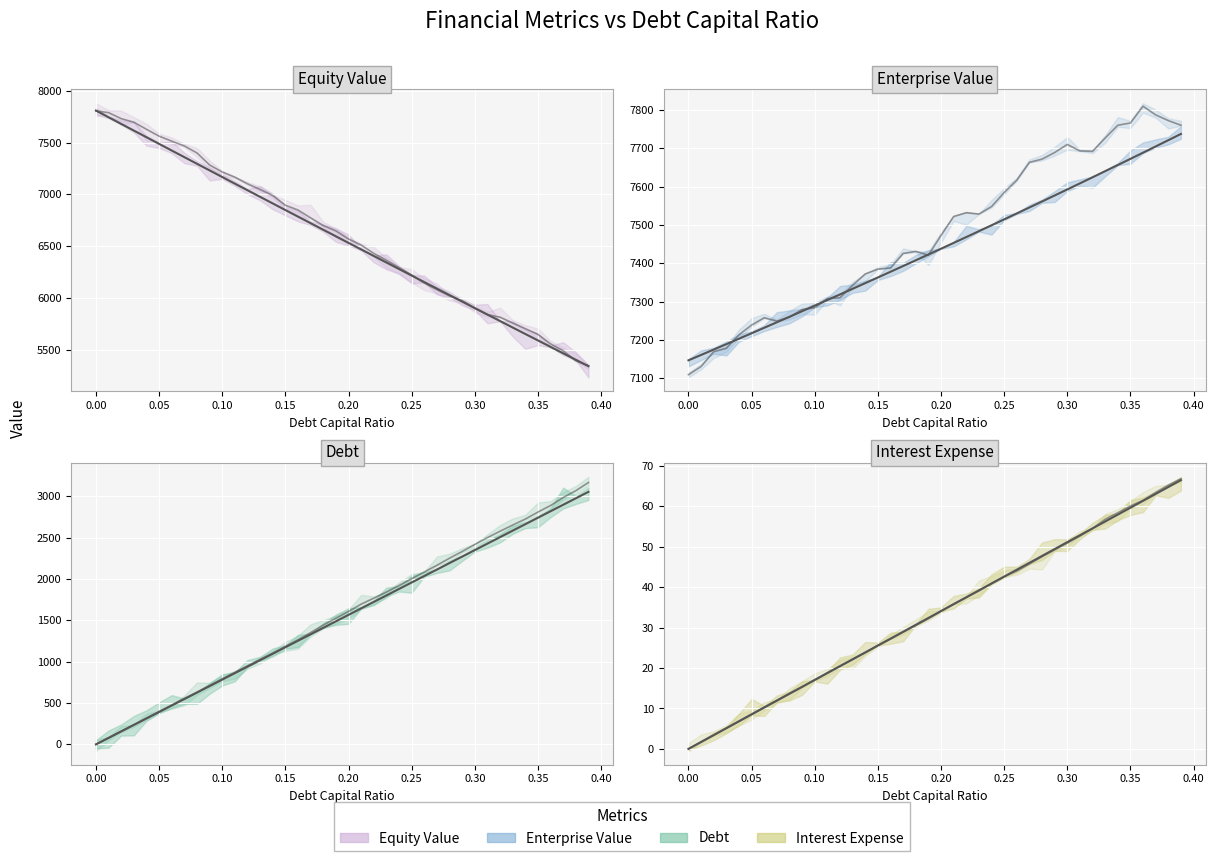

At how many categories does at least one series exceed 658?

40